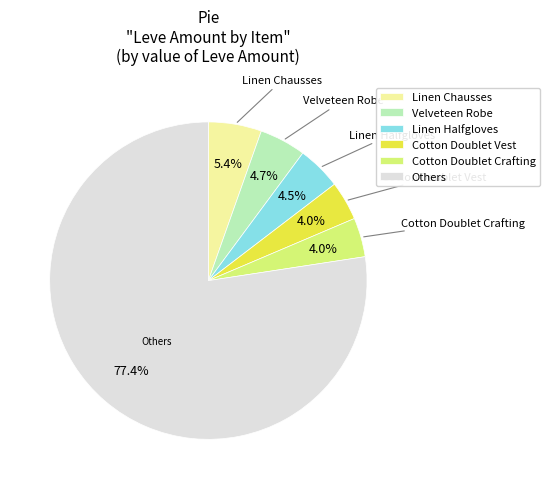

How many slices are in this pie chart?

6